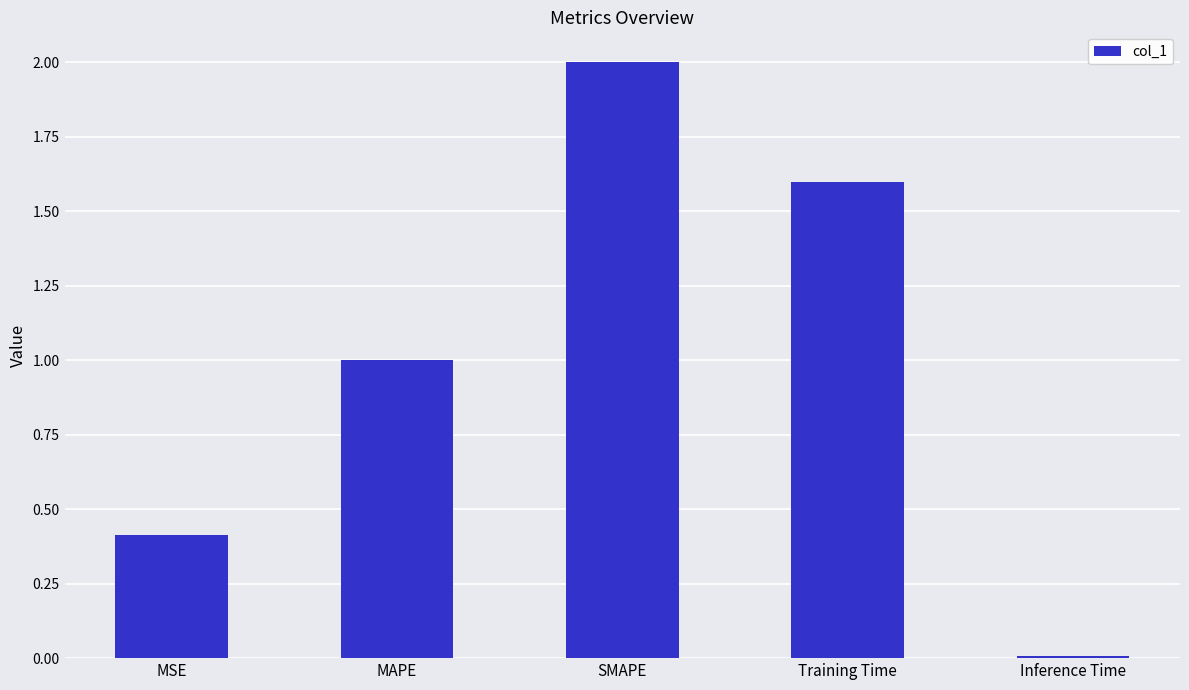

Read the value at Training Time.

1.6